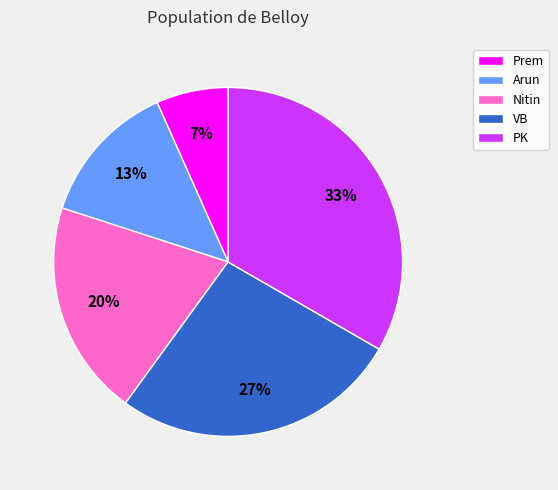

To the nearest percent, what portion does VB represent?

27%